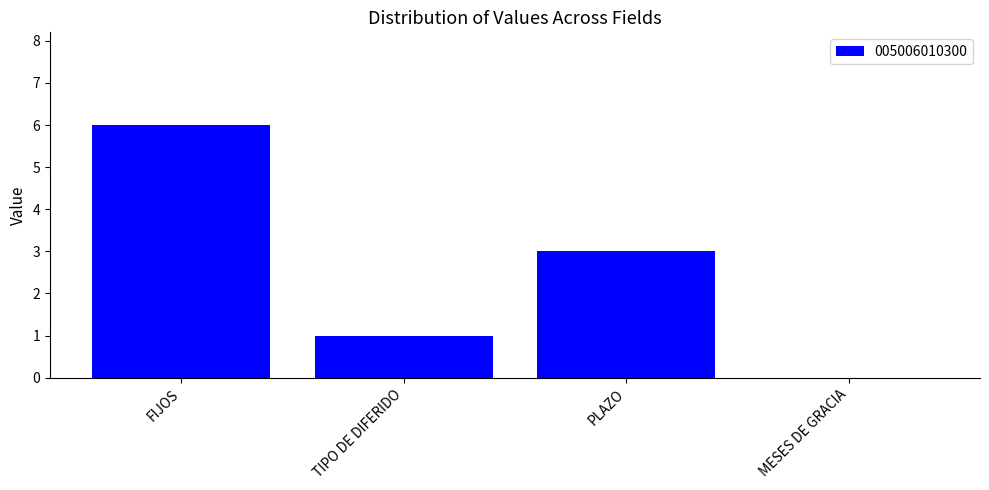

Is it true that the value at PLAZO is 3?

True